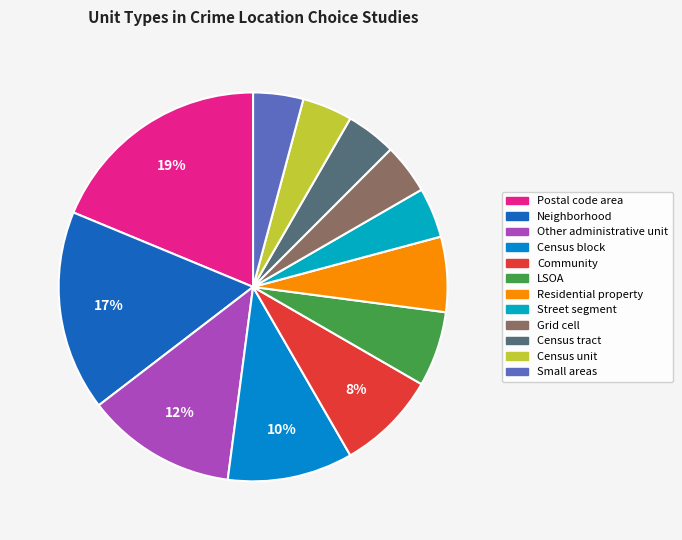

The Neighborhood slice represents 17% of the pie. True or false?

True